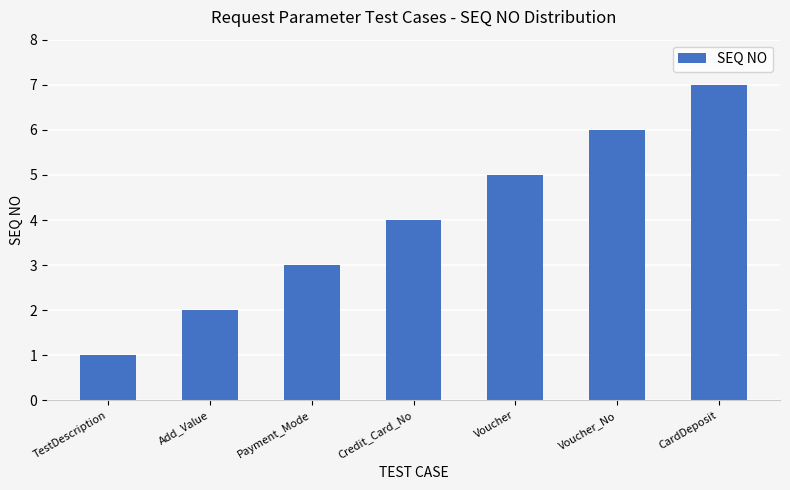

What is the change in value from TestDescription to Credit_Card_No?

+3